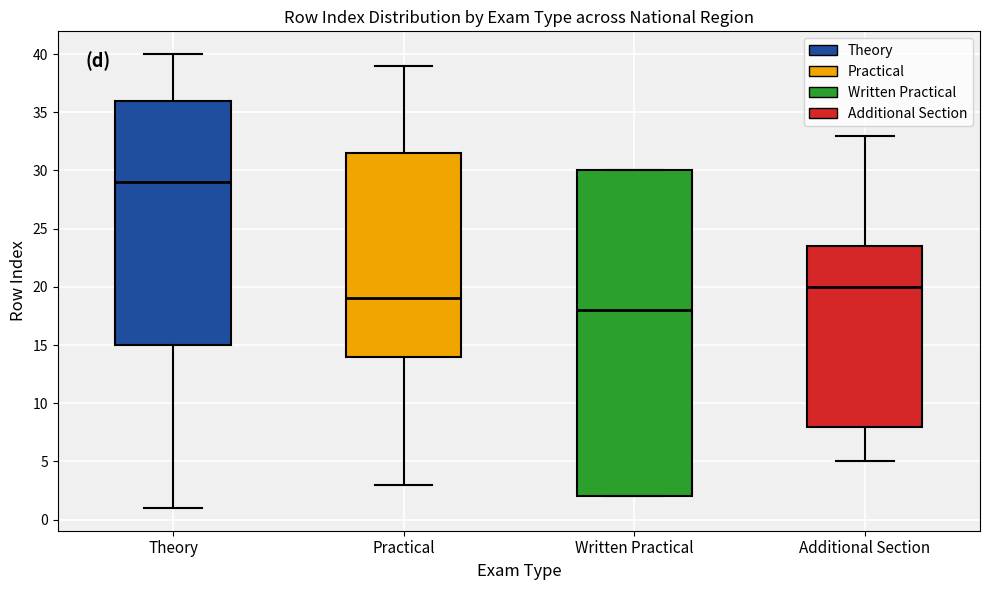

Where does the upper whisker of the box for Additional Section end on the y-axis? The values are not printed on the chart, so give them approximately, as read against the axis.

33.0